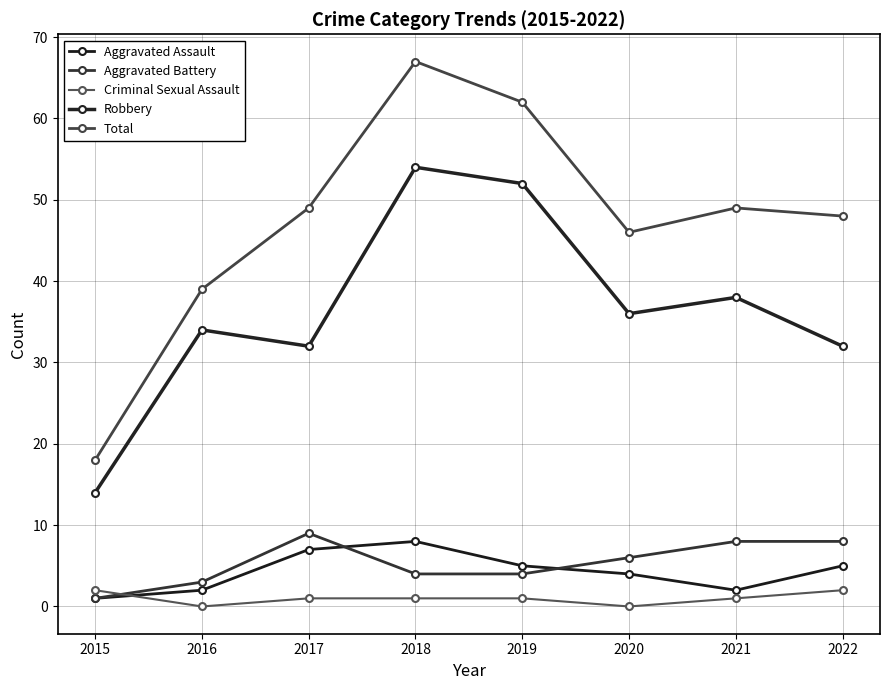

Count the number of categories in the chart.

8